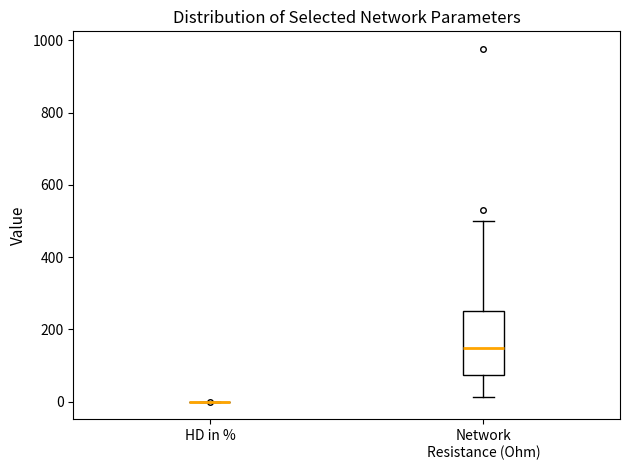

Which box is the tallest, from its lower edge to its upper edge?

Network Resistance (Ohm)